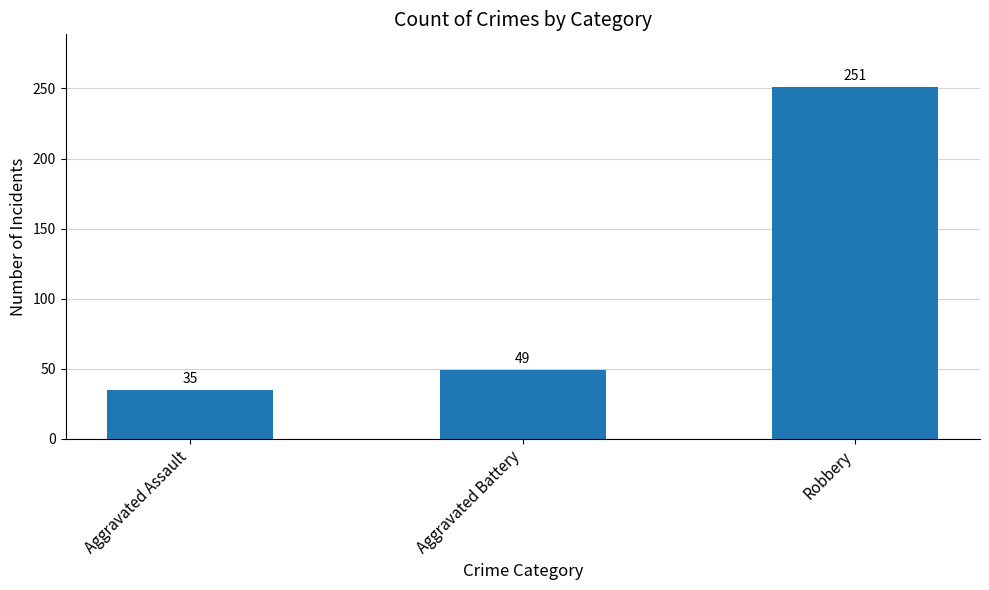

List the labels in order of value, smallest first.

Aggravated Assault, Aggravated Battery, Robbery